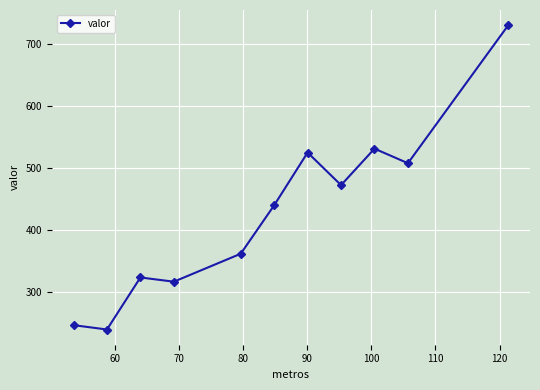

What is the smallest value displayed?

240.0